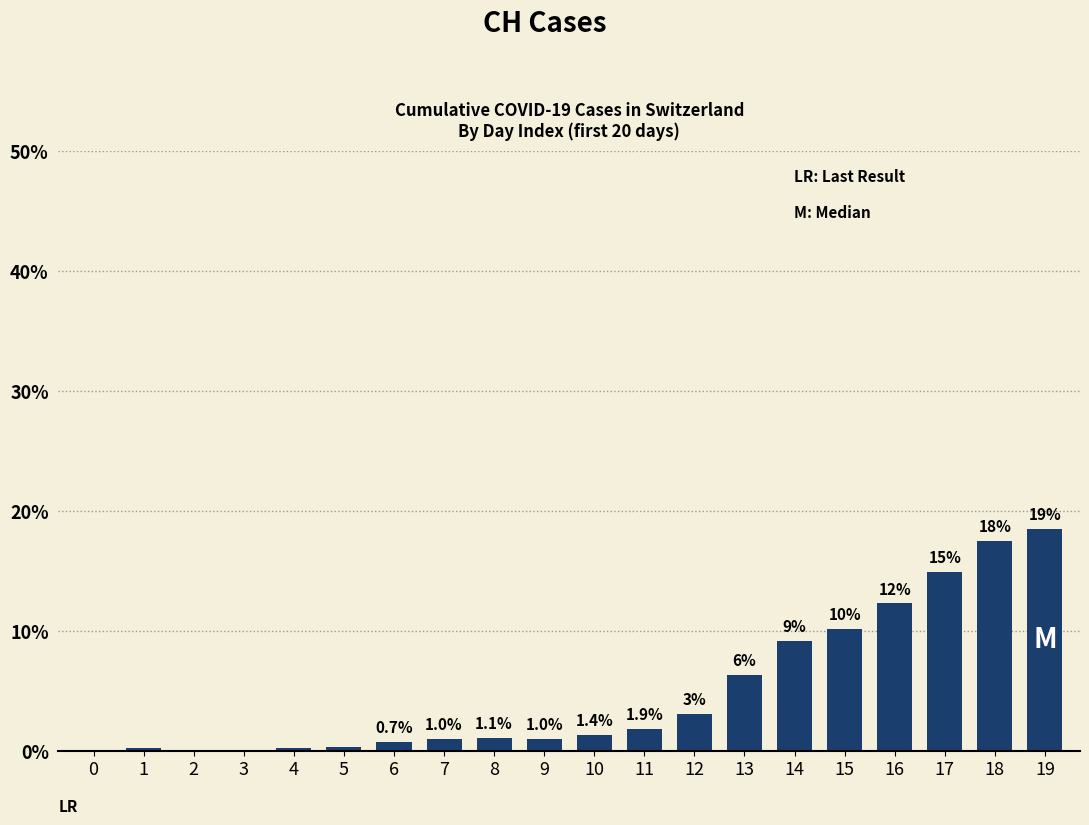

List the labels in order of value, smallest first.

0, 2, 3, 1, 4, 5, 6, 7, 9, 8, 10, 11, 12, 13, 14, 15, 16, 17, 18, 19